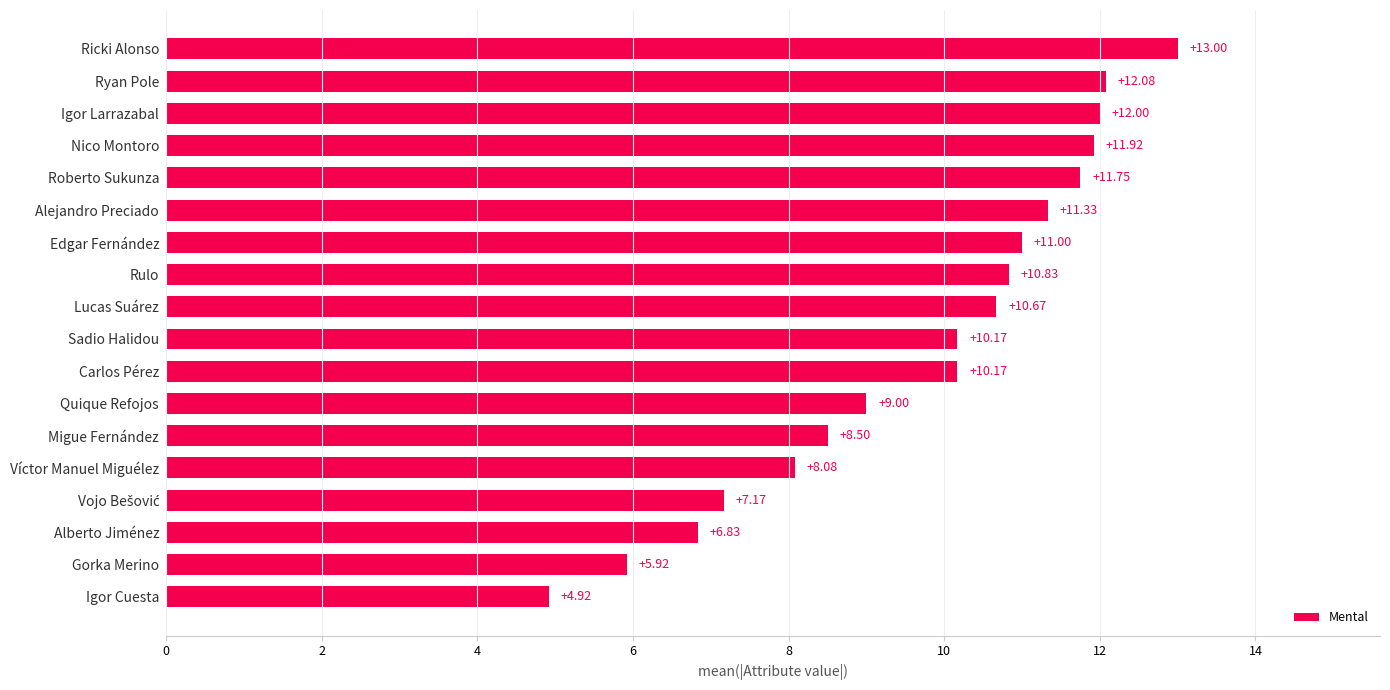

What is the average value?

9.7